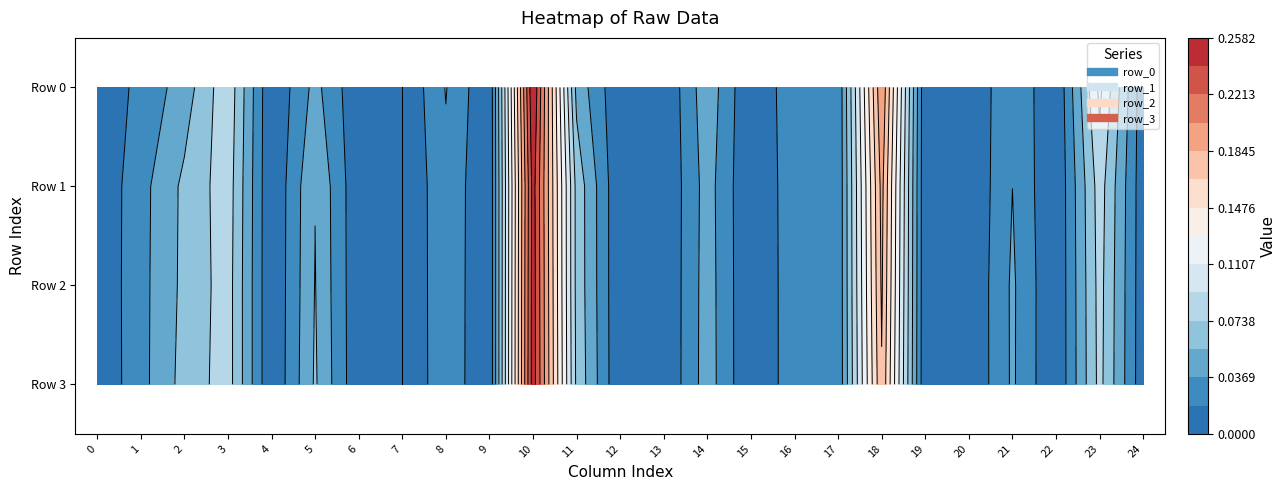

True or false: Row 2 has a value of 0.0 at 12.

False